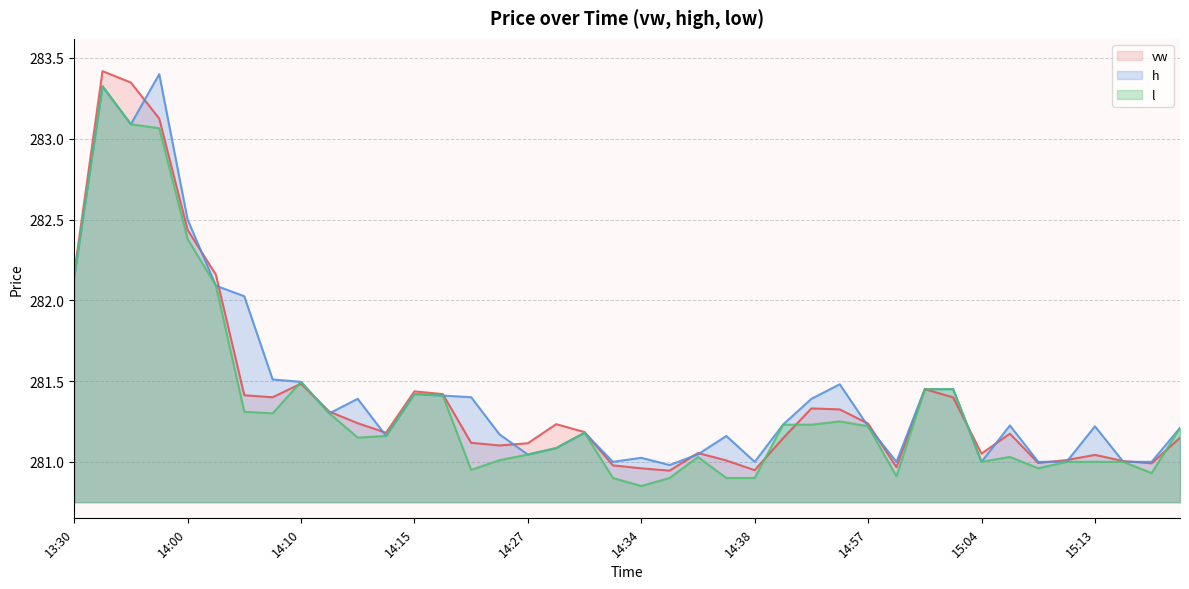

Reading right to left, list all the values displayed in this chart.

vw: 281.1	281.0	281.0	281.0	281.0	281.0	281.2	281.1	281.4	281.4	281.0	281.2	281.3	281.3	281.1	280.9	281.0	281.1	280.9	281.0	281.0	281.2	281.2	281.1	281.1	281.1	281.4	281.4	281.2	281.2	281.3	281.5	281.4	281.4	282.2	282.4	283.1	283.3	283.4	282.2
h: 281.2	281.0	281.0	281.2	281.0	281.0	281.2	281.0	281.4	281.4	281.0	281.2	281.5	281.4	281.2	281.0	281.2	281.0	281.0	281.0	281.0	281.2	281.1	281.0	281.2	281.4	281.4	281.4	281.2	281.4	281.3	281.5	281.5	282.0	282.1	282.5	283.4	283.1	283.3	282.1
l: 281.2	280.9	281.0	281.0	281.0	281.0	281.0	281.0	281.4	281.4	280.9	281.2	281.2	281.2	281.2	280.9	280.9	281.0	280.9	280.9	280.9	281.2	281.1	281.0	281.0	280.9	281.4	281.4	281.2	281.1	281.3	281.5	281.3	281.3	282.1	282.4	283.1	283.1	283.3	282.1